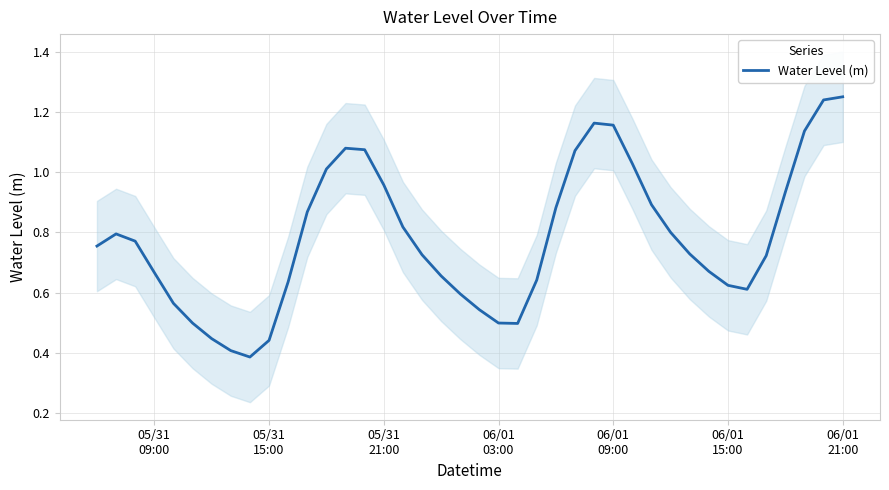

How many lines are shown in the chart?

1